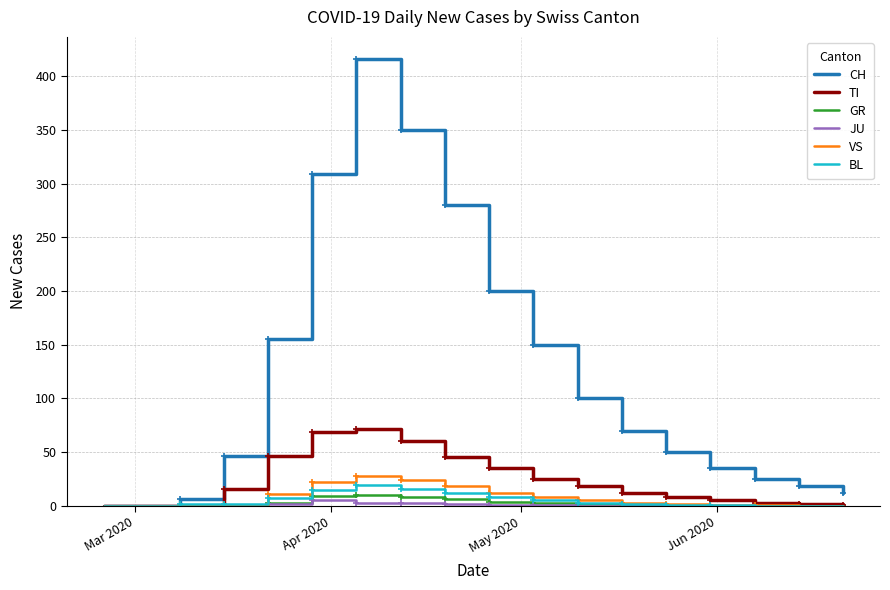

How many lines are shown in the chart?

6